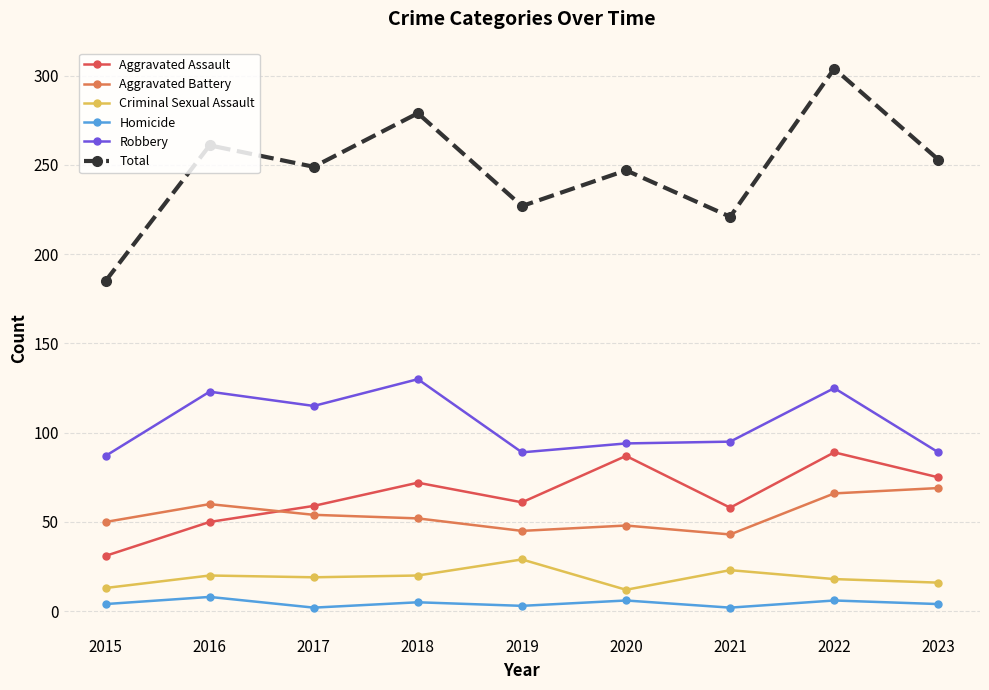

How many categories are shown in the chart?

9